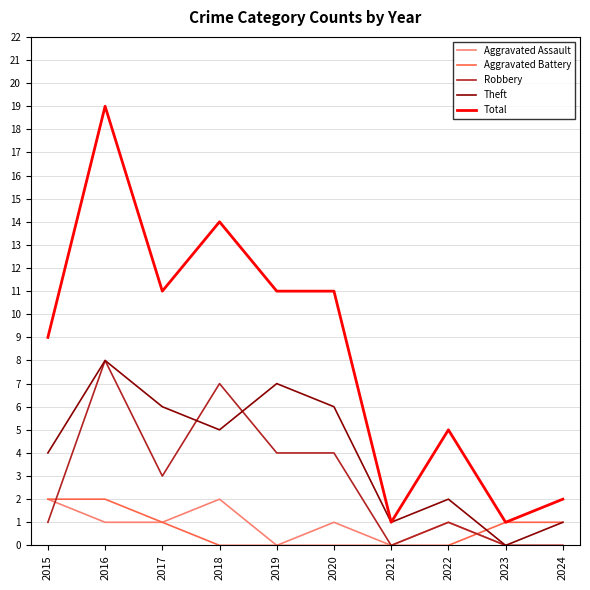

At which label is Theft closest to 4?

2015